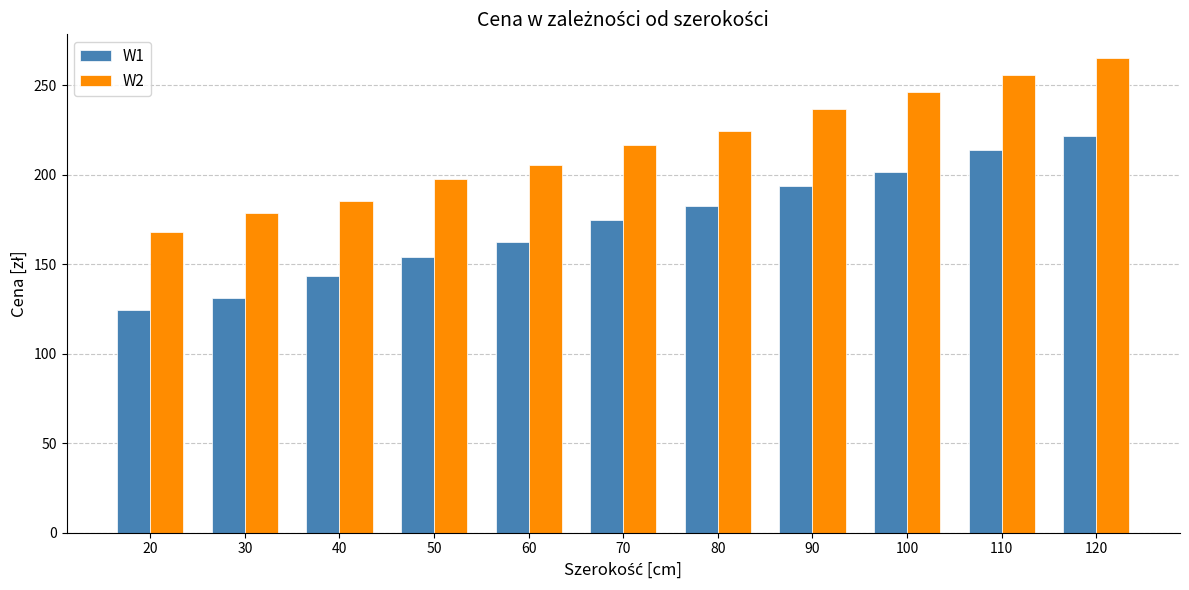

Count the number of categories in the chart.

11